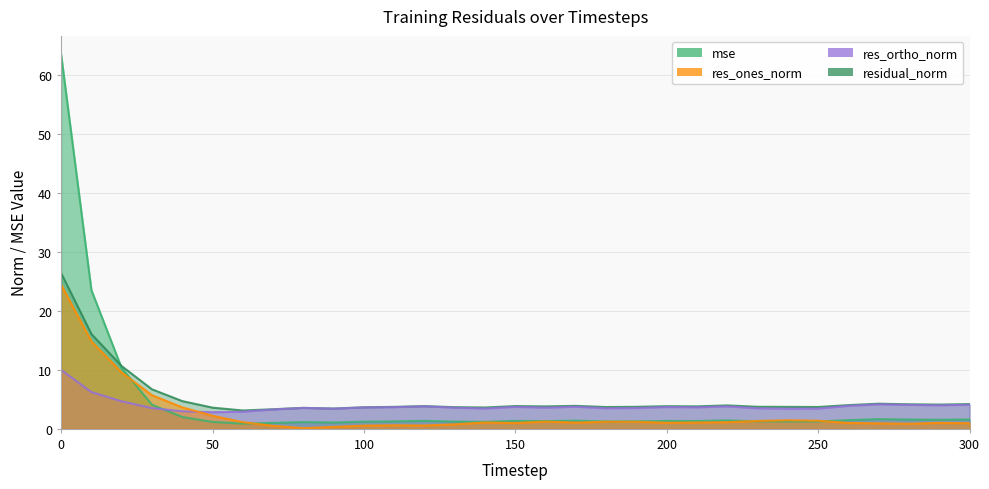

Reading left to right, what are all the values shown in this chart?

mse: 0=63.5	10=23.5	20=10.3	30=4.1	40=2.0	50=1.2	60=0.9	70=1.0	80=1.2	90=1.1	100=1.2	110=1.3	120=1.4	130=1.2	140=1.2	150=1.4	160=1.3	170=1.4	180=1.2	190=1.3	200=1.3	210=1.3	220=1.4	230=1.3	240=1.3	250=1.3	260=1.5	270=1.7	280=1.6	290=1.5	300=1.6
res_ones_norm: 0=24.5	10=14.8	20=9.6	30=5.7	40=3.6	50=2.2	60=1.1	70=0.5	80=0.1	90=0.3	100=0.5	110=0.6	120=0.6	130=0.8	140=1.1	150=1.0	160=1.2	170=1.1	180=1.2	190=1.2	200=1.0	210=1.1	220=1.1	230=1.3	240=1.5	250=1.4	260=1.0	270=0.9	280=0.9	290=1.0	300=1.0
res_ortho_norm: 0=10.0	10=6.2	20=4.7	30=3.5	40=3.0	50=2.8	60=2.9	70=3.3	80=3.6	90=3.4	100=3.6	110=3.7	120=3.8	130=3.6	140=3.5	150=3.7	160=3.6	170=3.8	180=3.5	190=3.5	200=3.7	210=3.7	220=3.8	230=3.5	240=3.4	250=3.4	260=3.9	270=4.2	280=4.1	290=4.0	300=4.1
residual_norm: 0=26.4	10=16.1	20=10.6	30=6.7	40=4.7	50=3.6	60=3.1	70=3.3	80=3.6	90=3.4	100=3.7	110=3.7	120=3.9	130=3.7	140=3.6	150=3.9	160=3.8	170=3.9	180=3.7	190=3.7	200=3.8	210=3.8	220=4.0	230=3.7	240=3.7	250=3.7	260=4.0	270=4.3	280=4.2	290=4.1	300=4.2